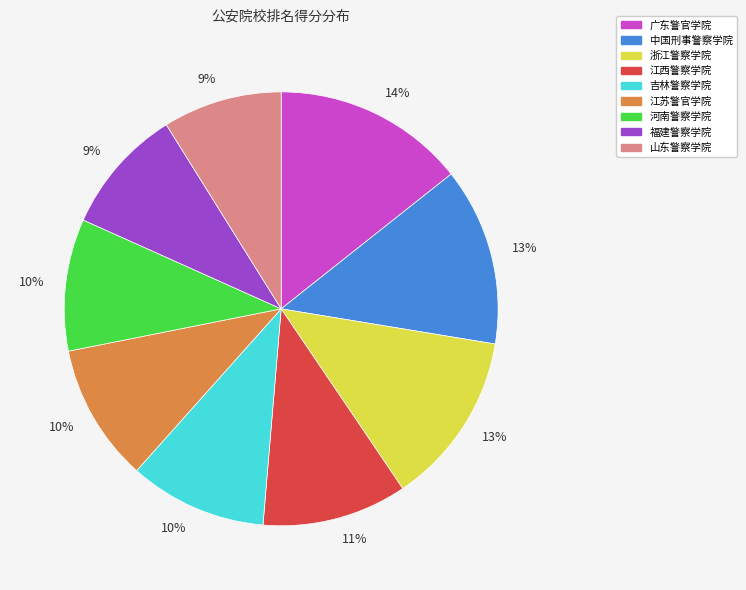

To the nearest percent, what is the difference between the largest and smallest slice percentages?

5%